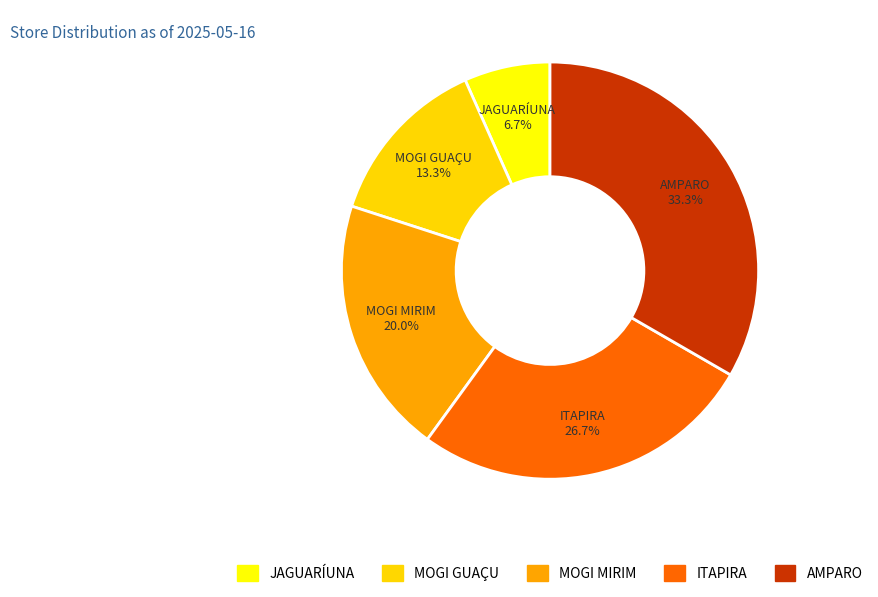

To the nearest percent, what portion does ITAPIRA represent?

27%